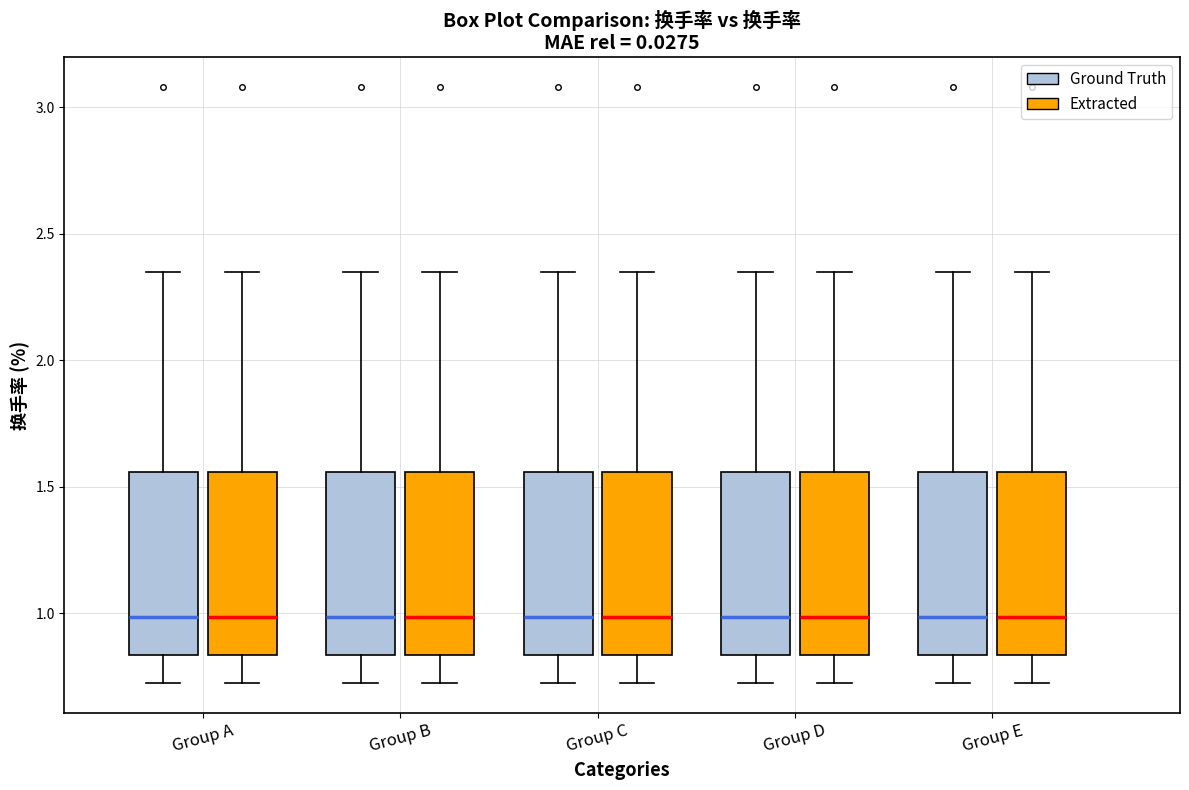

Where is the lower edge of the box for Group A (Extracted) on the y-axis? The values are not printed on the chart, so give them approximately, as read against the axis.

0.85